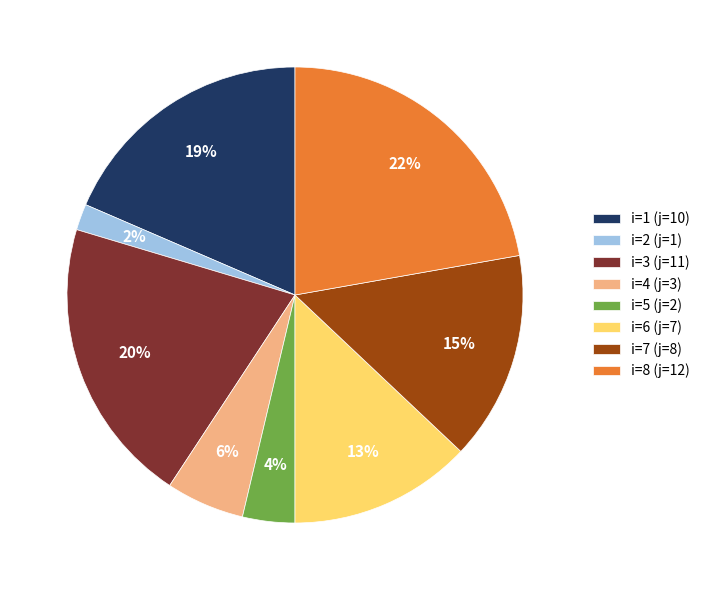

Do i=1 (j=10) and i=5 (j=2) together represent more than half of the pie?

No